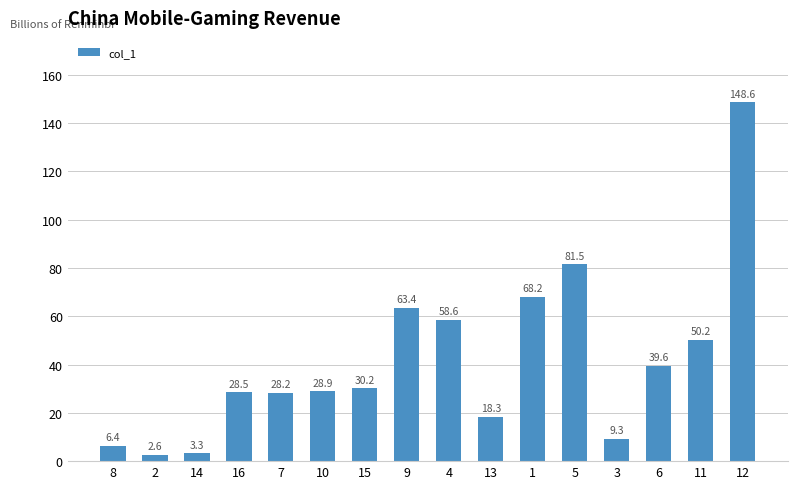

Which has a higher value, 4 or 13?

4